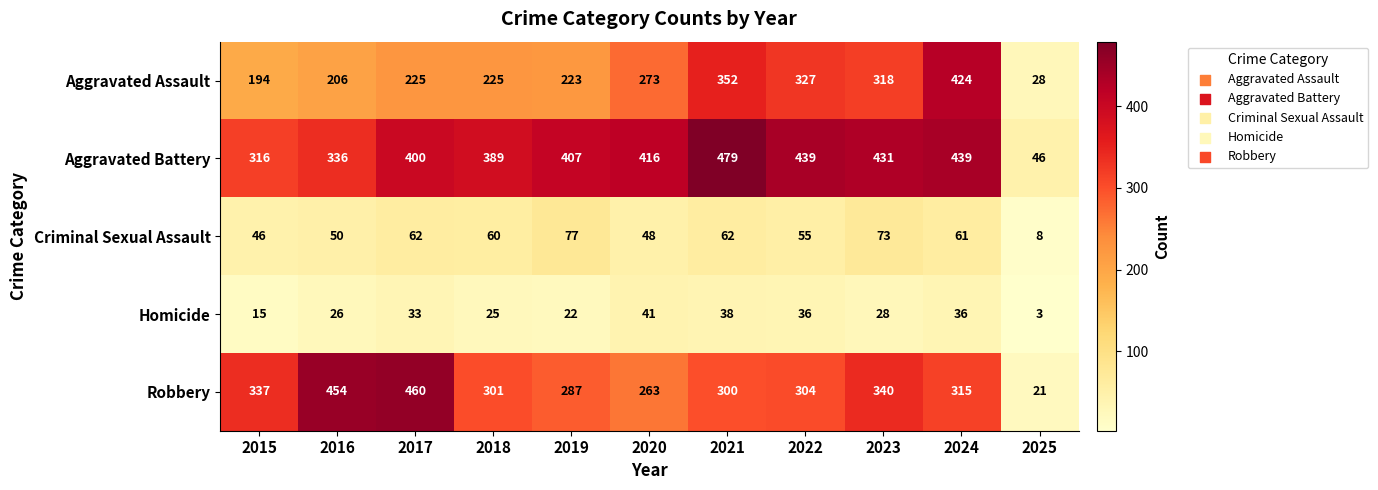

At 2022, list the series in order from smallest to largest.

Homicide, Criminal Sexual Assault, Robbery, Aggravated Assault, Aggravated Battery